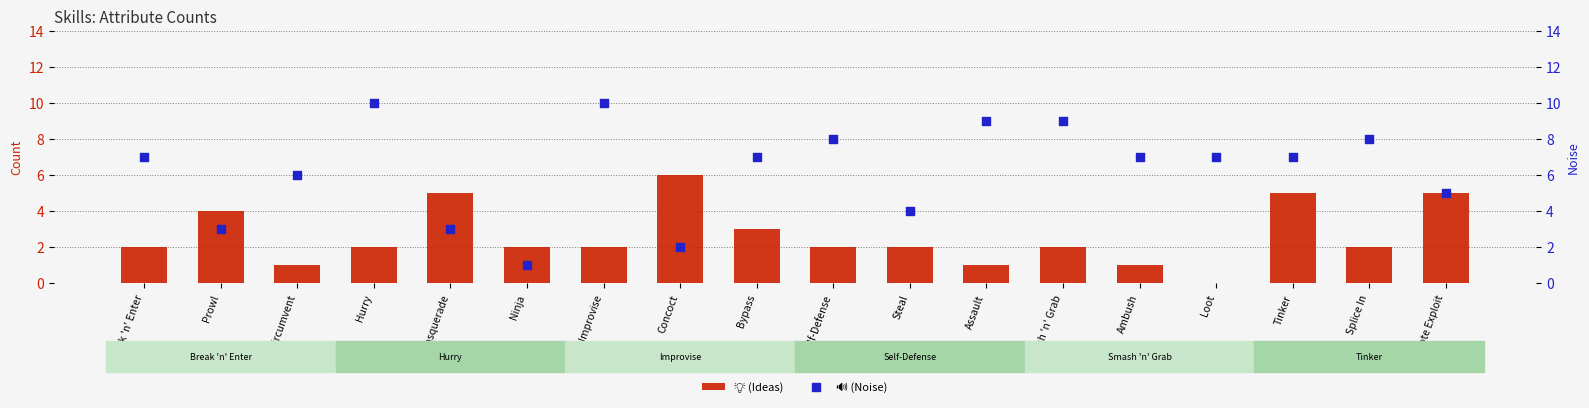

What is the total value across all series at Remote Exploit?

10